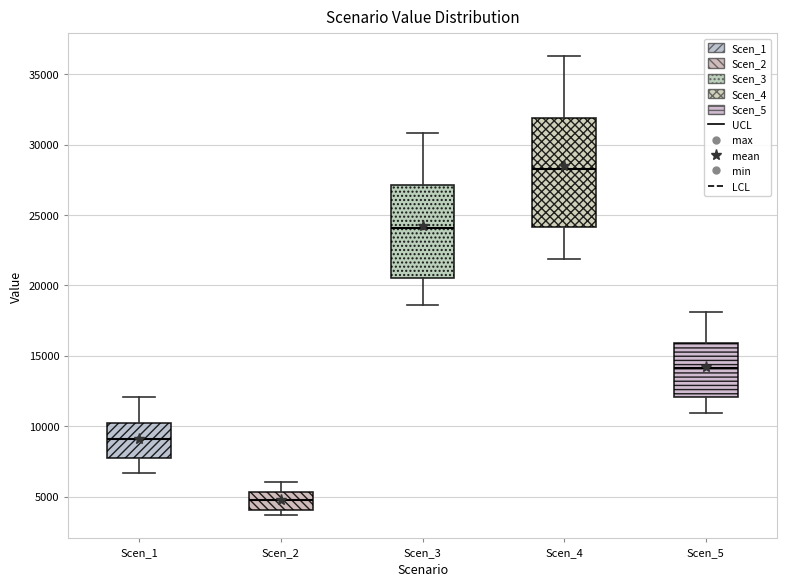

Which box is the tallest, from its lower edge to its upper edge?

Scen_4